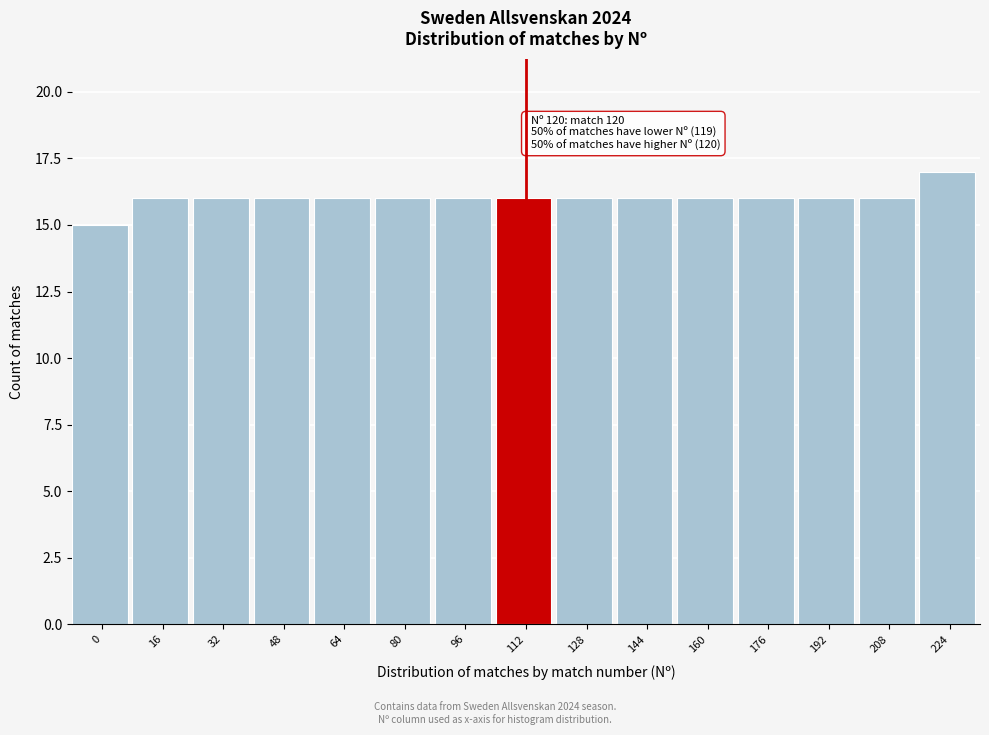

Reading right to left, transcribe all the data shown in this chart.

17	16	16	16	16	16	16	16	16	16	16	16	16	16	15